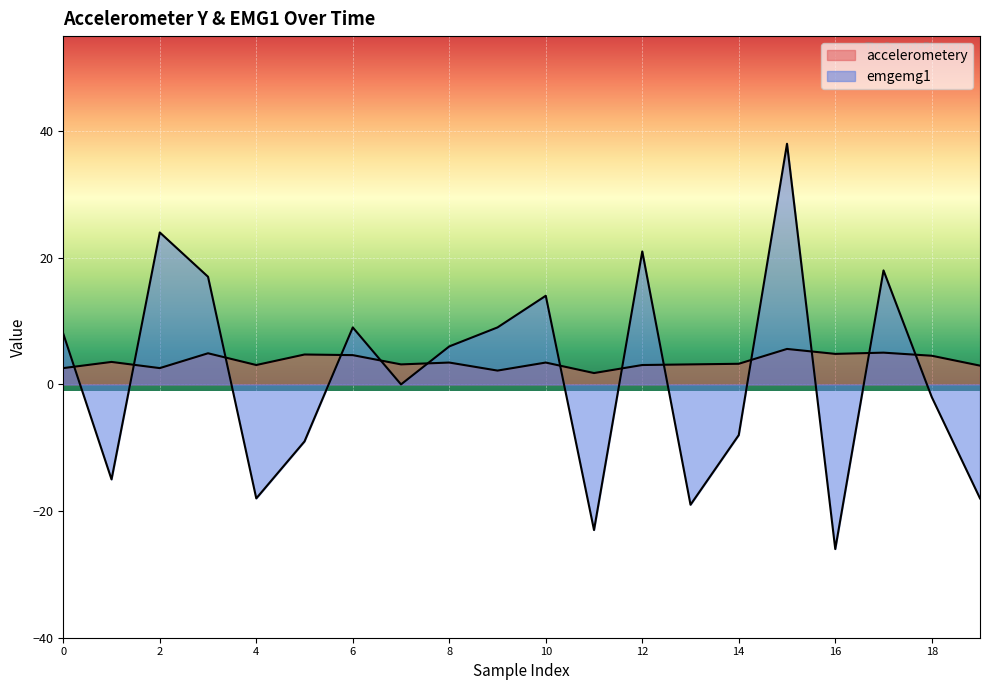

What is the minimum value shown in the chart?

-26.0